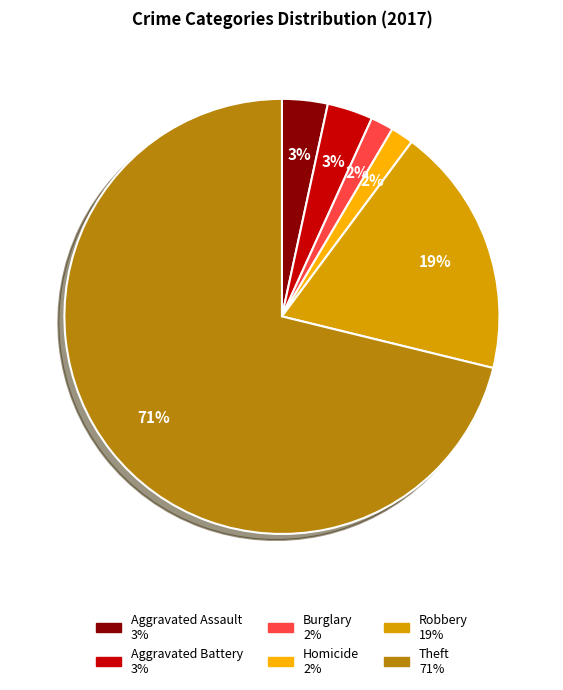

Does any single category account for the majority?

Yes